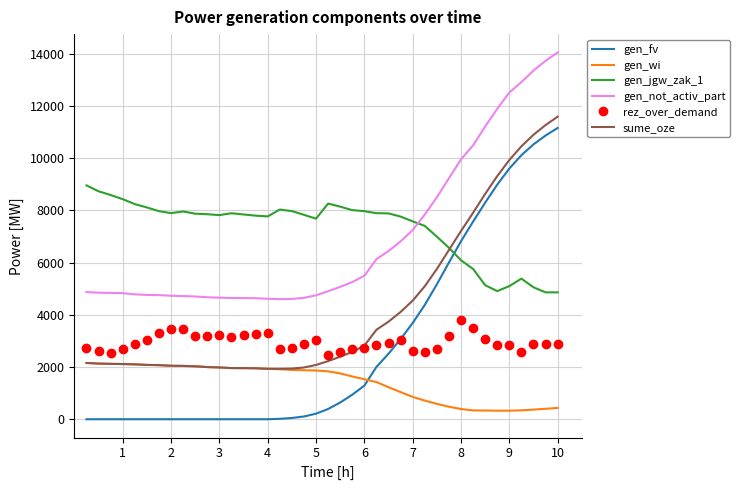

What is the maximum value for gen_wi?

2155